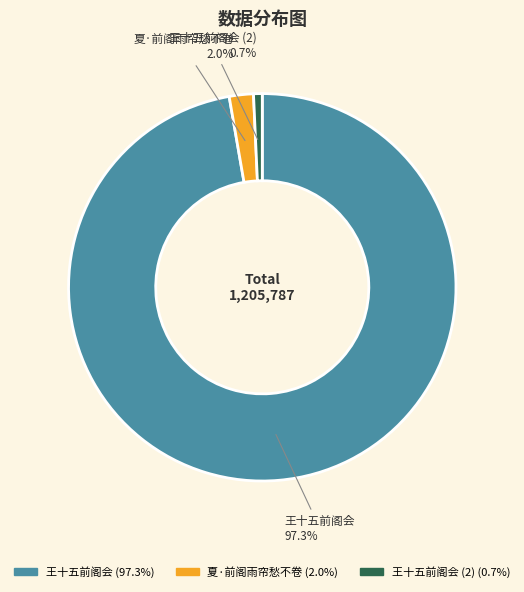

Is there a majority slice in this chart?

Yes